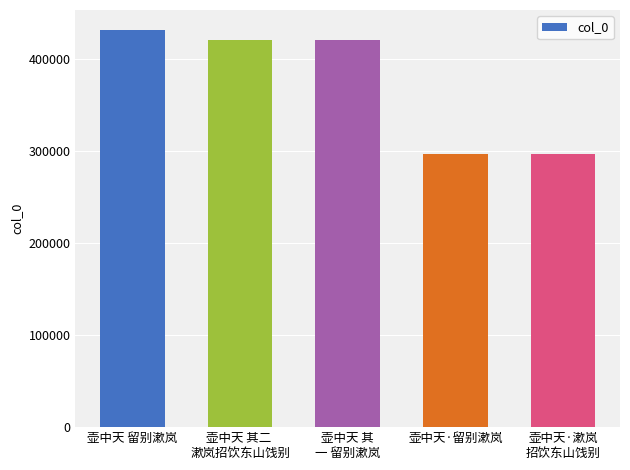

What is the sum of all values?

1866185